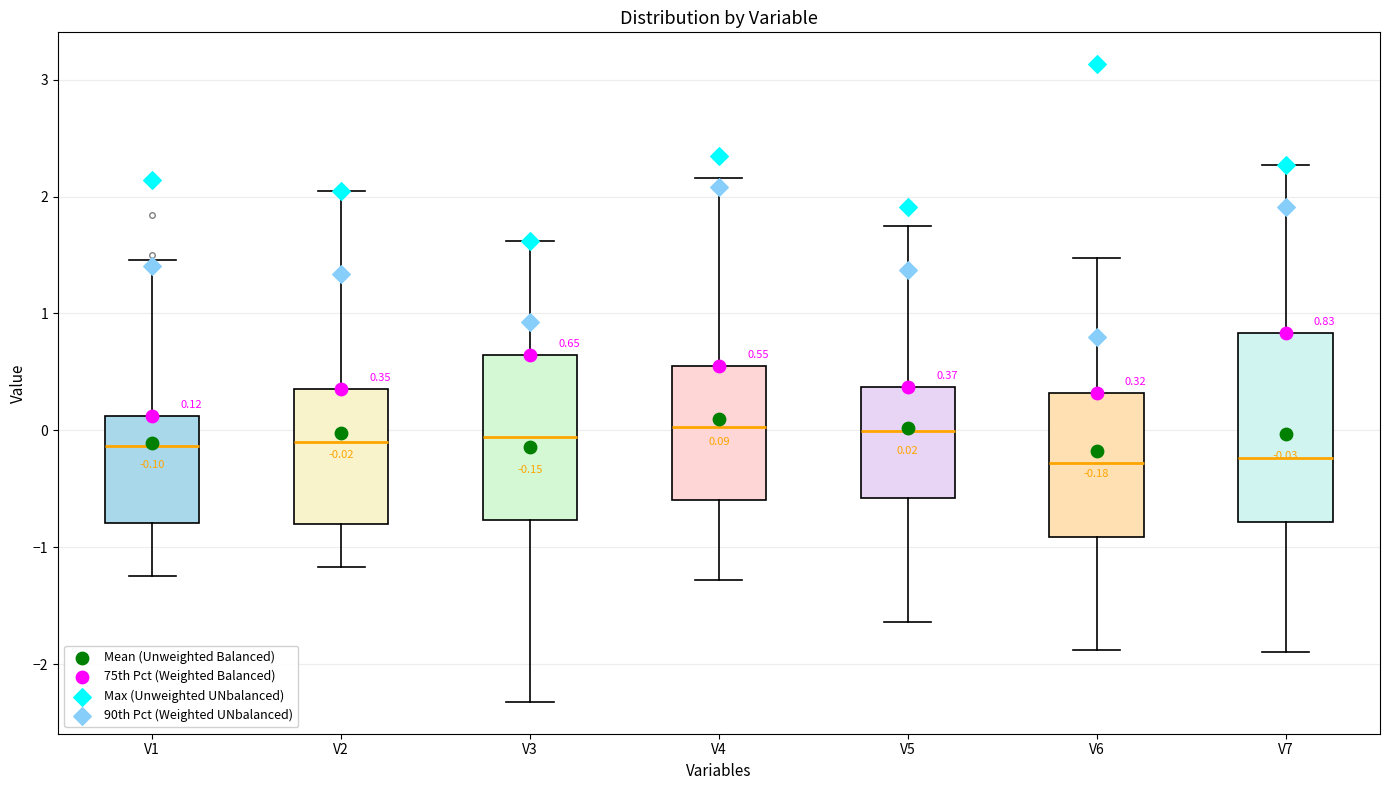

Comparing the boxes themselves (not the whiskers), which one is the tallest?

V7